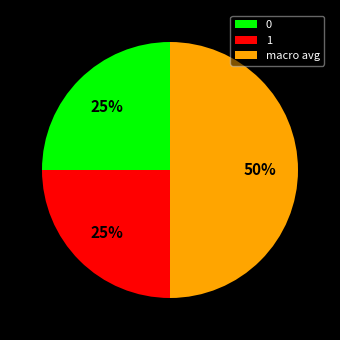

Is 1 the majority of the pie?

No